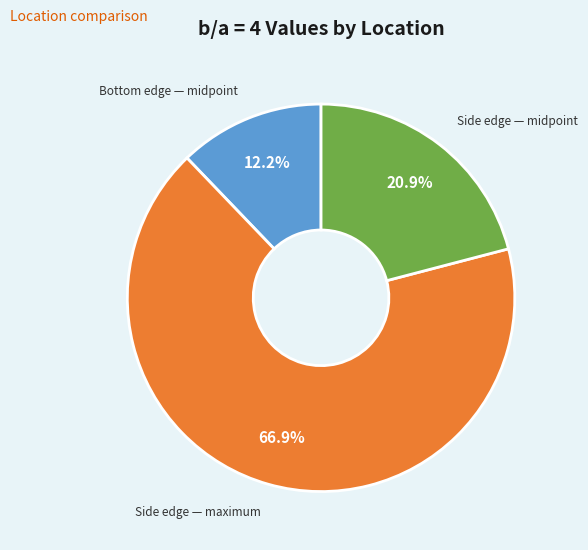

To the nearest percent, what portion does Side edge — maximum represent?

67%